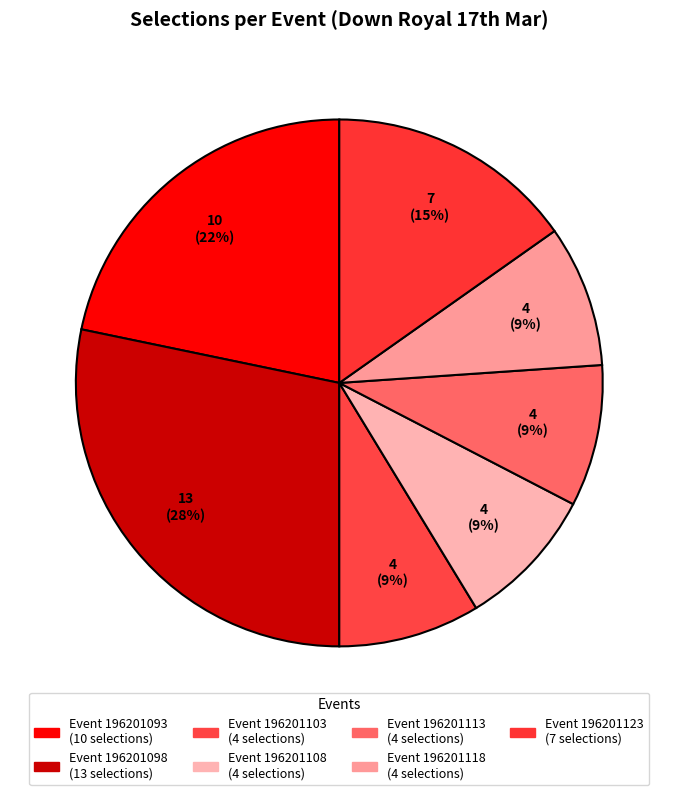

How many segments does this pie chart have?

7